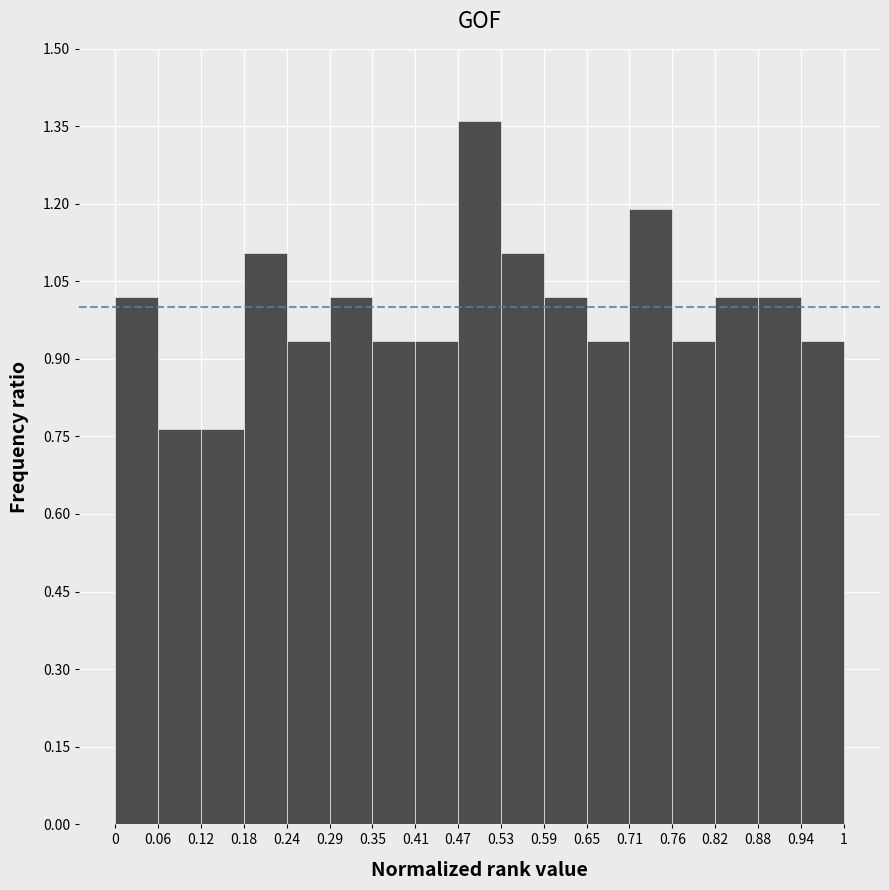

What is the height of the bar covering 0.71 to 0.76 on the x-axis? The values are not printed on the chart, so give them approximately, as read against the axis.

1.20